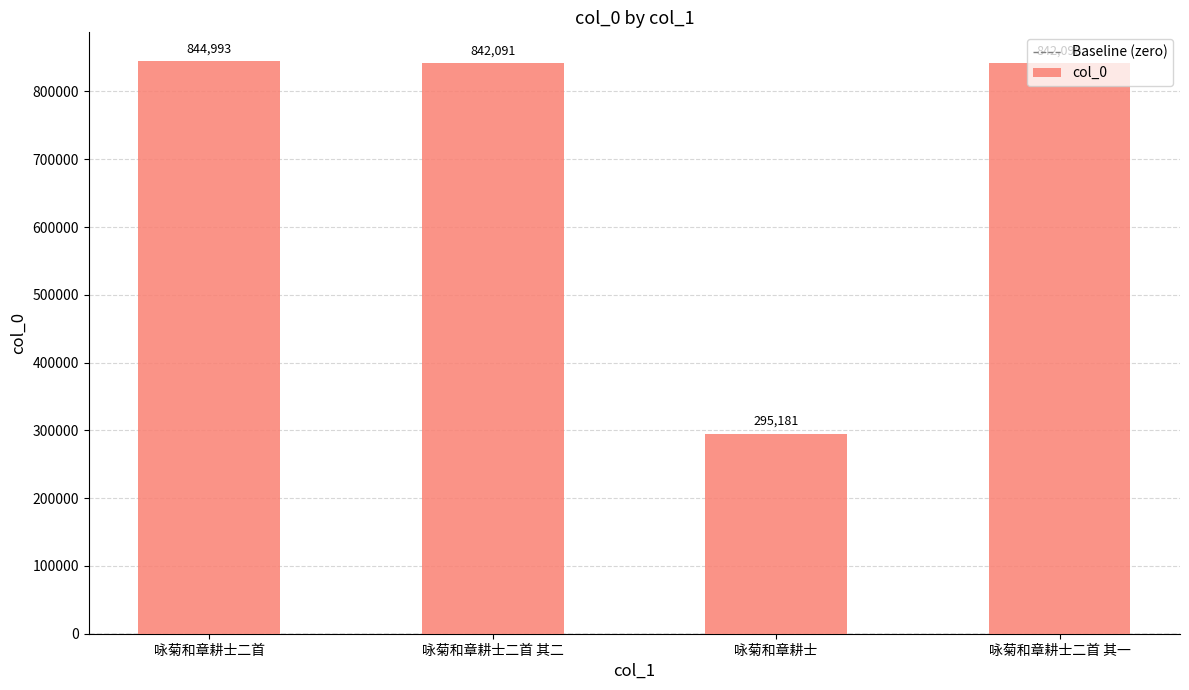

What is the difference between the values at 咏菊和章耕士二首 其二 and 咏菊和章耕士二首 其一?

1